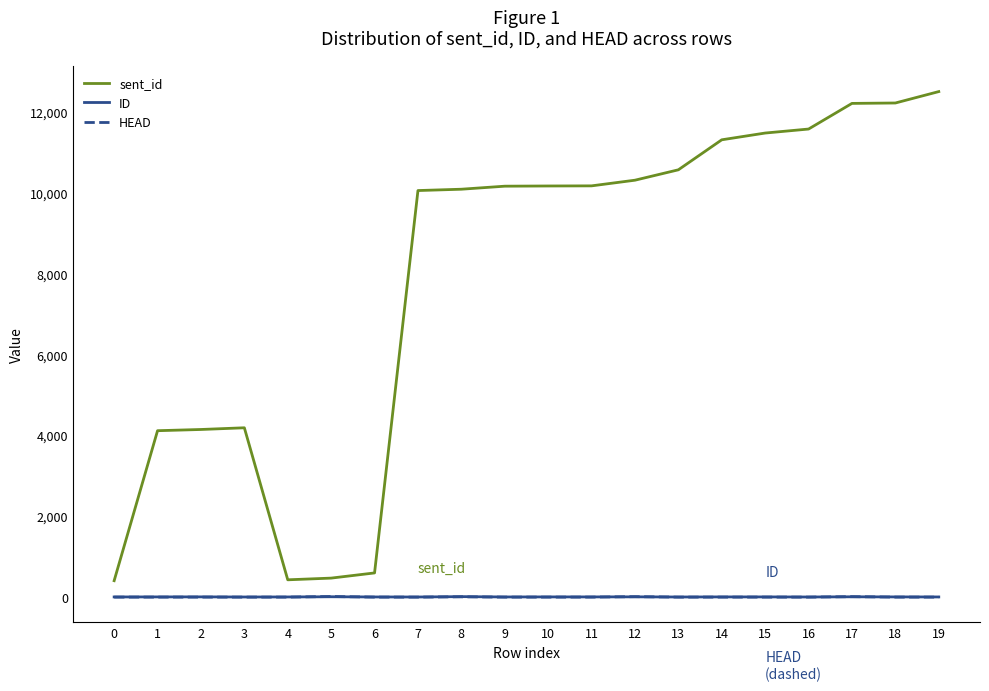

Which series has the largest total across all categories?

sent_id